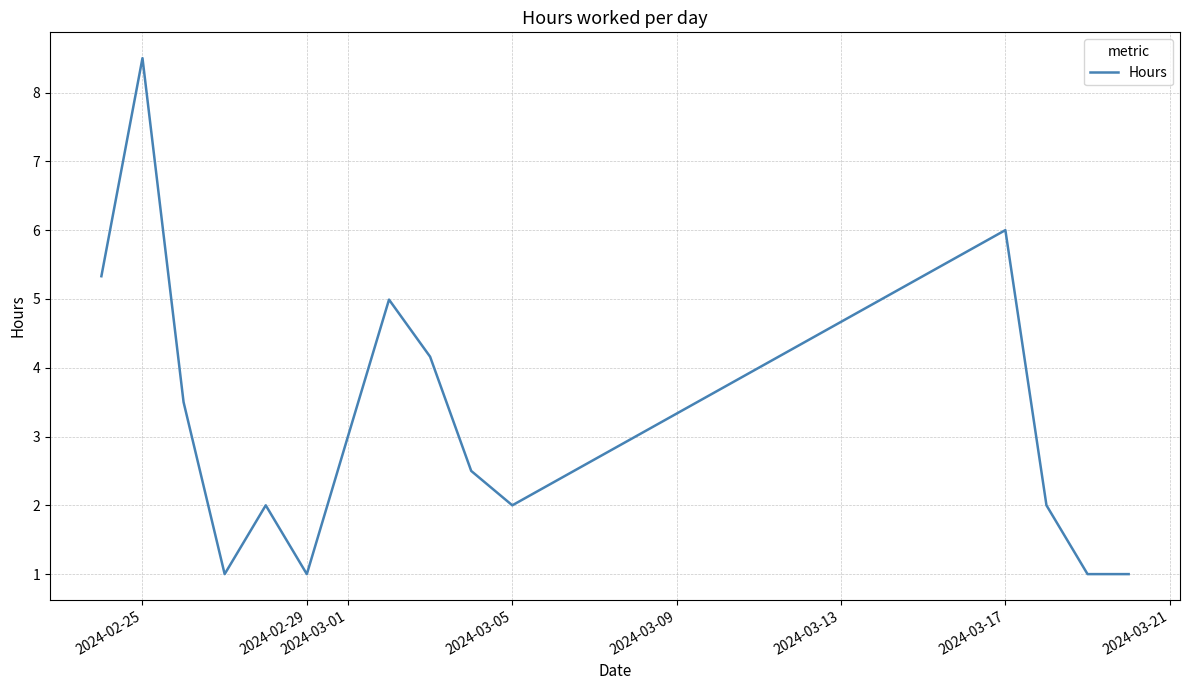

How many categories are shown in the chart?

15